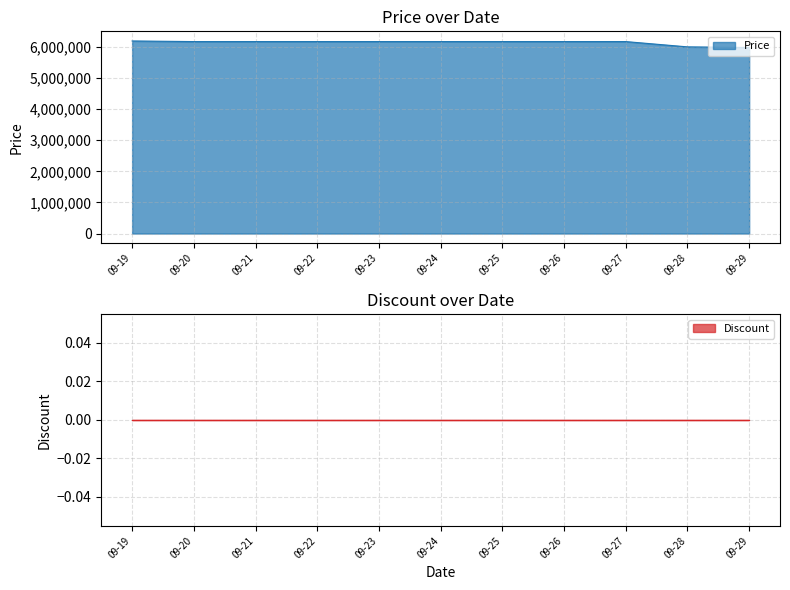

The value of Price at 09-23 is 8140287. True or false?

False